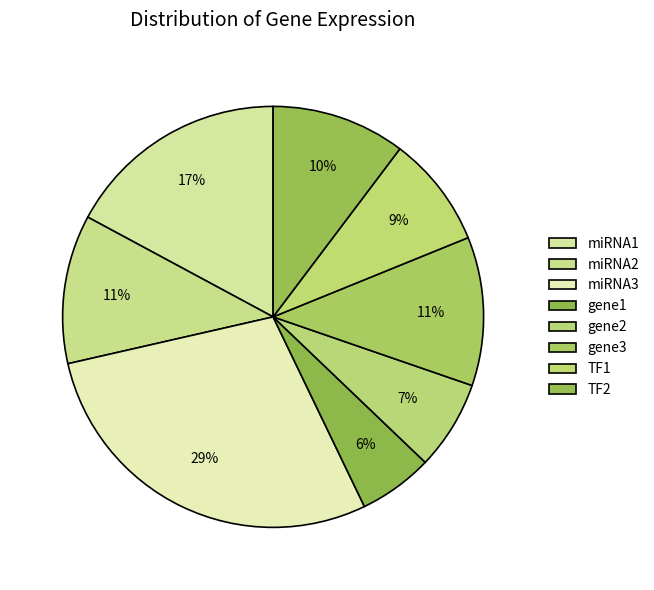

The miRNA1 slice represents 17% of the pie. True or false?

True